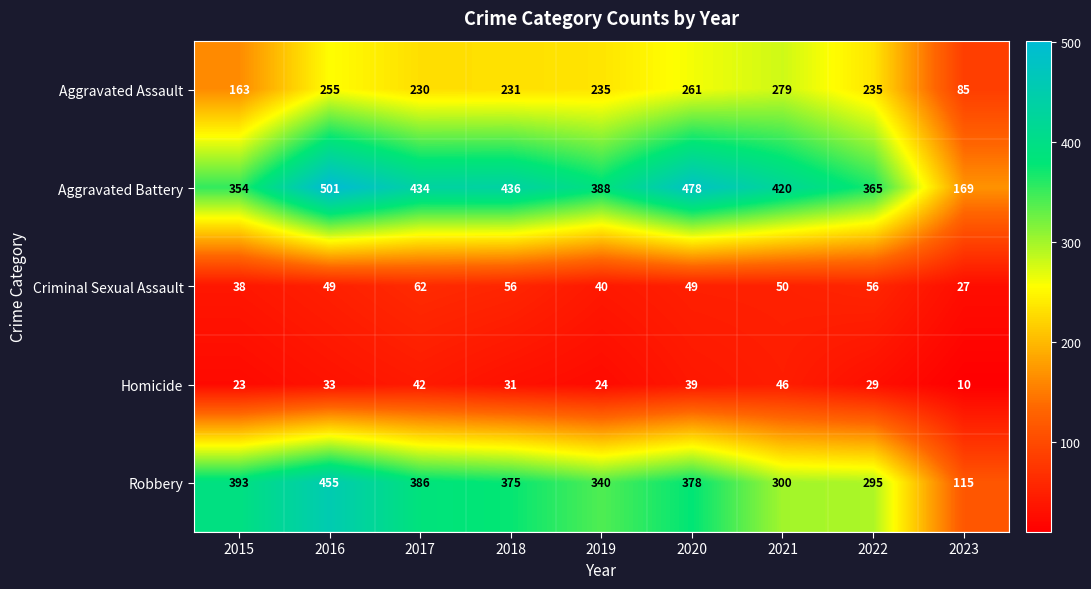

Rank the series at 2020 from lowest to highest value.

Homicide, Criminal Sexual Assault, Aggravated Assault, Robbery, Aggravated Battery